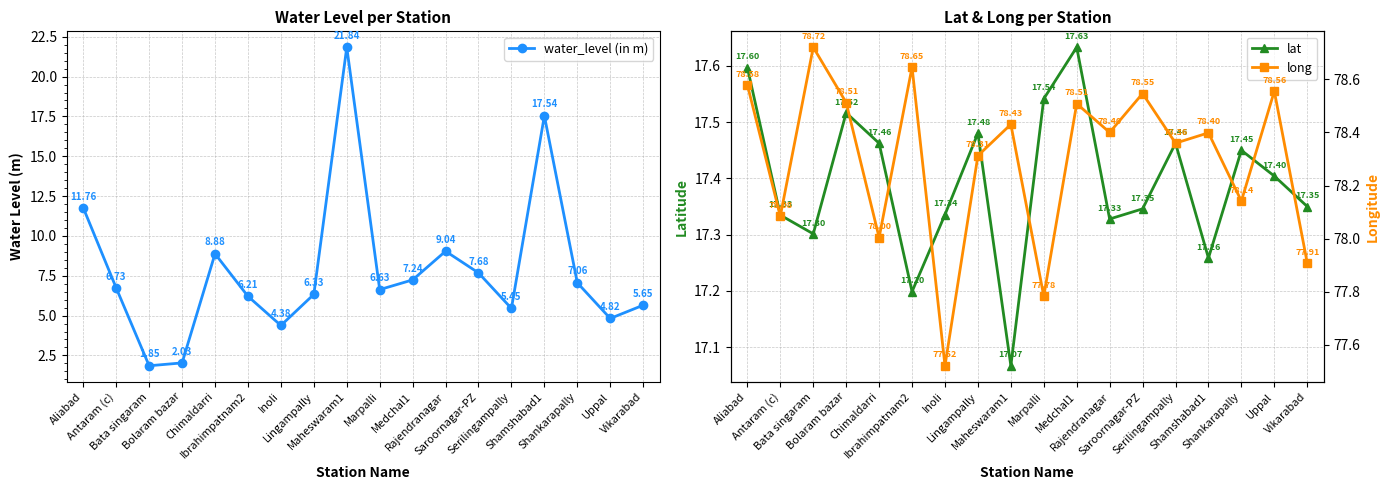

Reading right to left, list all the values displayed in this chart.

water_level (in m): Vikarabad=5.7	Uppal=4.8	Shankarapally=7.1	Shamshabad1=17.5	Serilingampally=5.5	Saroornagar-PZ=7.7	Rajendranagar=9.0	Medchal1=7.2	Marpalli=6.6	Maheswaram1=21.8	Lingampally=6.3	Inoli=4.4	Ibrahimpatnam2=6.2	Chimaldarri=8.9	Bolaram bazar=2.0	Bata singaram=1.9	Antaram (c)=6.7	Aliabad=11.8
lat: Vikarabad=17.4	Uppal=17.4	Shankarapally=17.4	Shamshabad1=17.3	Serilingampally=17.5	Saroornagar-PZ=17.3	Rajendranagar=17.3	Medchal1=17.6	Marpalli=17.5	Maheswaram1=17.1	Lingampally=17.5	Inoli=17.3	Ibrahimpatnam2=17.2	Chimaldarri=17.5	Bolaram bazar=17.5	Bata singaram=17.3	Antaram (c)=17.3	Aliabad=17.6
long: Vikarabad=77.9	Uppal=78.6	Shankarapally=78.1	Shamshabad1=78.4	Serilingampally=78.4	Saroornagar-PZ=78.5	Rajendranagar=78.4	Medchal1=78.5	Marpalli=77.8	Maheswaram1=78.4	Lingampally=78.3	Inoli=77.5	Ibrahimpatnam2=78.6	Chimaldarri=78.0	Bolaram bazar=78.5	Bata singaram=78.7	Antaram (c)=78.1	Aliabad=78.6